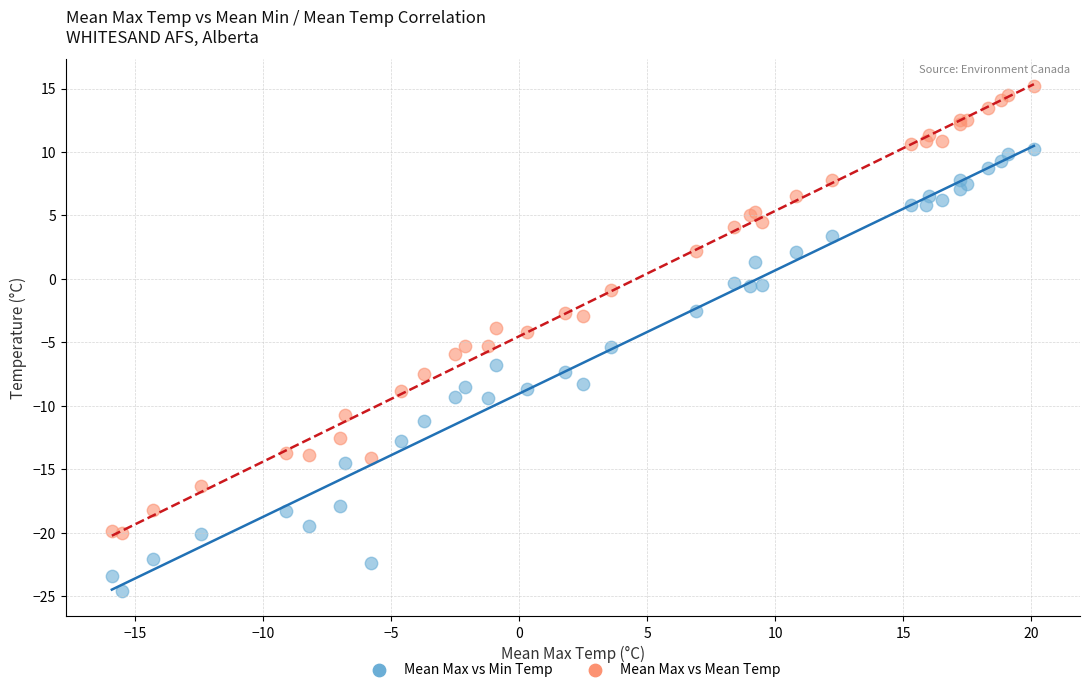

Which series has the largest Y range (max minus min)?

Mean Max vs Mean Temp